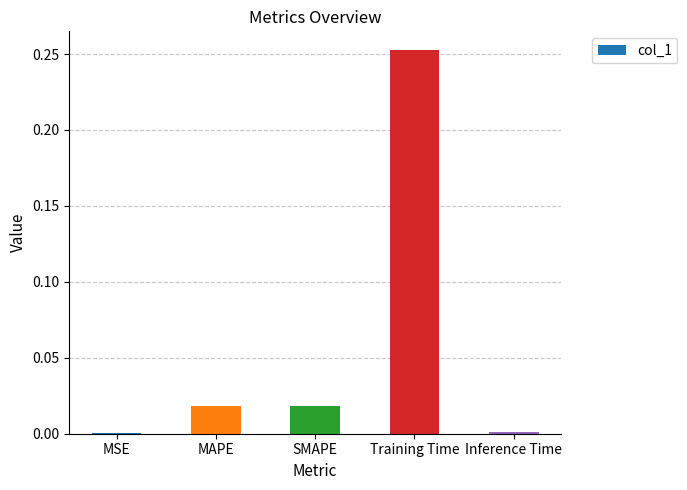

Are the bars horizontal?

No